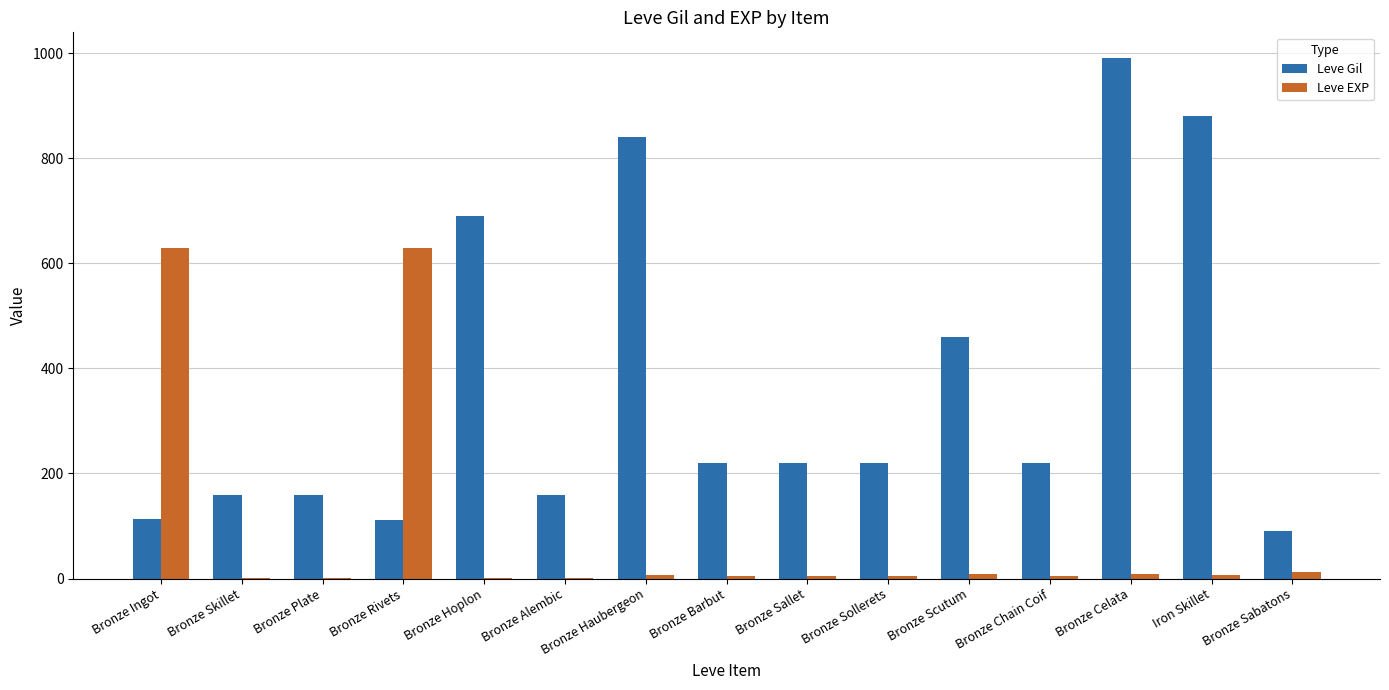

Is the value of Leve Gil at Bronze Chain Coif greater than the value of Leve EXP at Bronze Sollerets?

Yes